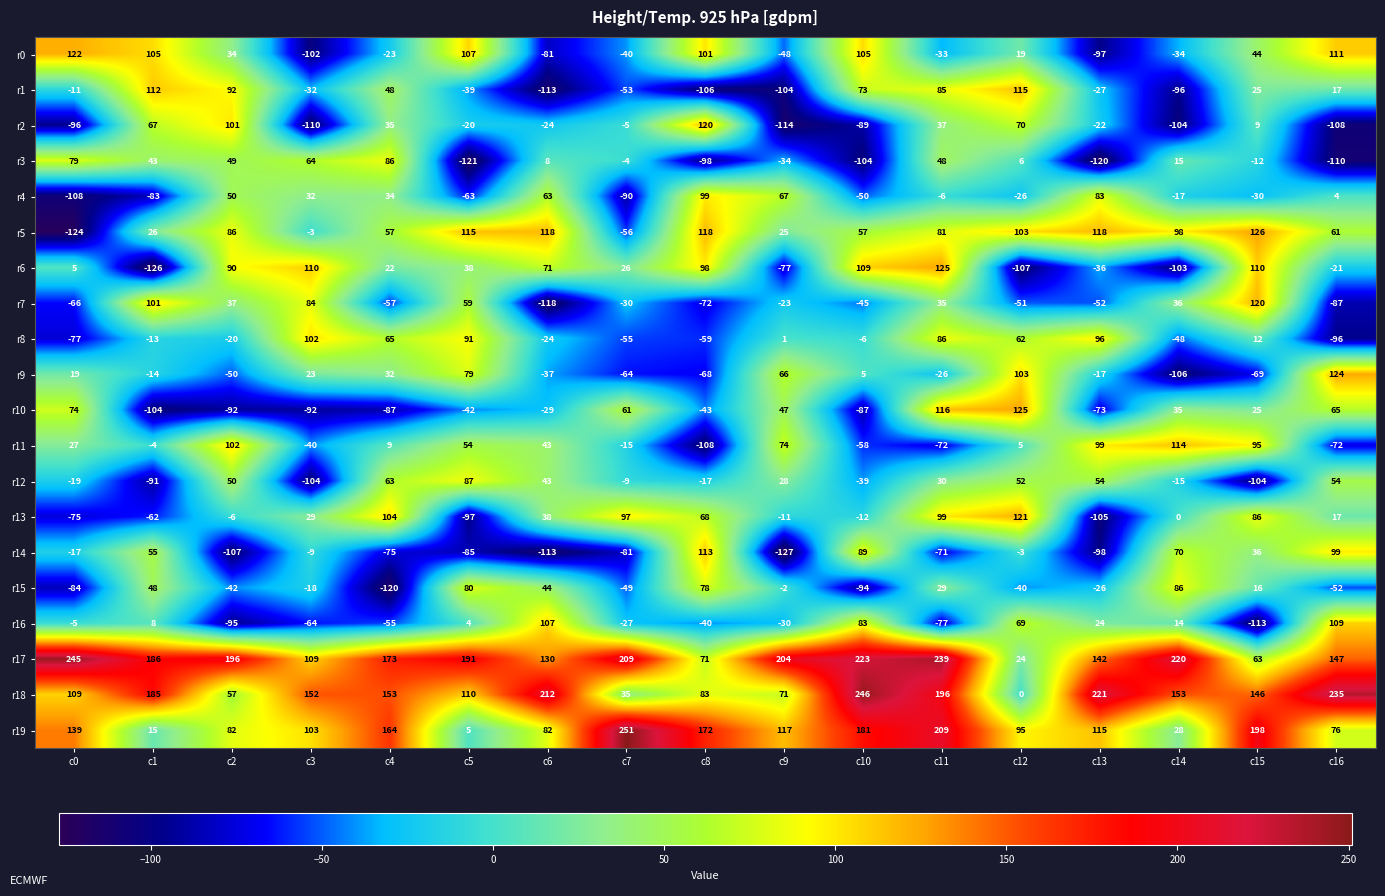

Rank the series at c13 from highest to lowest value.

r18, r17, r5, r19, r11, r8, r4, r12, r16, r9, r2, r15, r1, r6, r7, r10, r0, r14, r13, r3